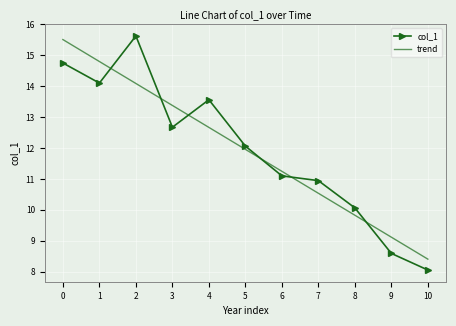

Which series has the largest range (max minus min)?

col_1